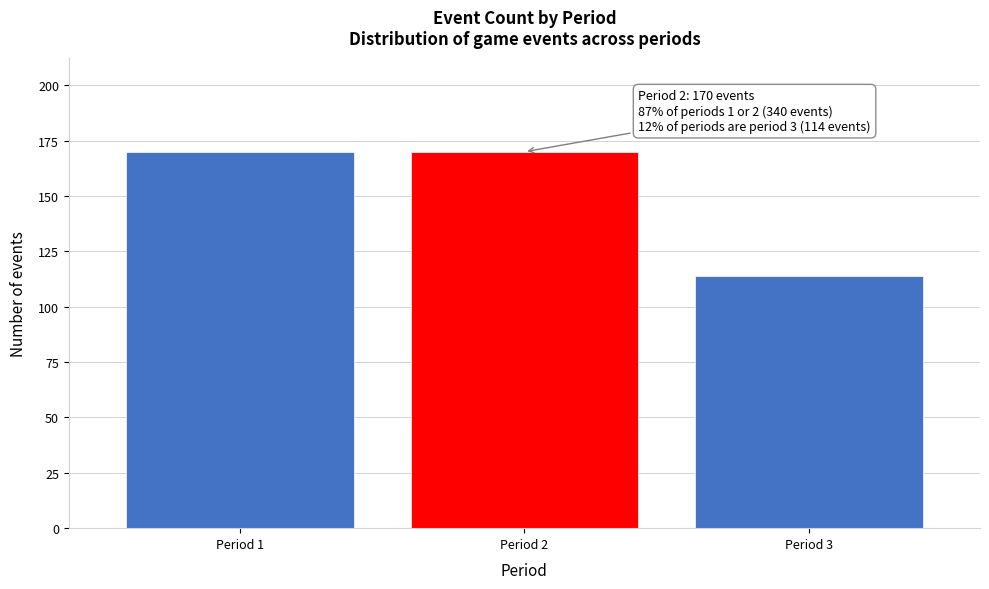

Reading left to right, transcribe all the data shown in this chart.

170	170	114